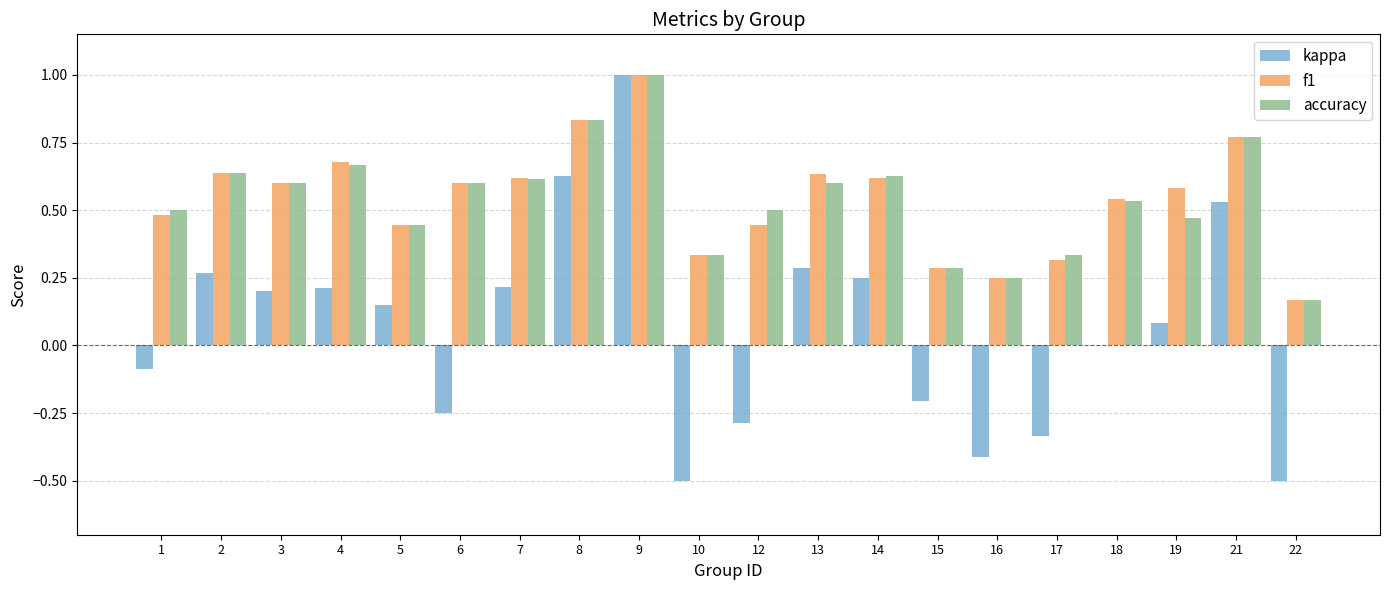

How many accuracy values are between 0 and 1?

20